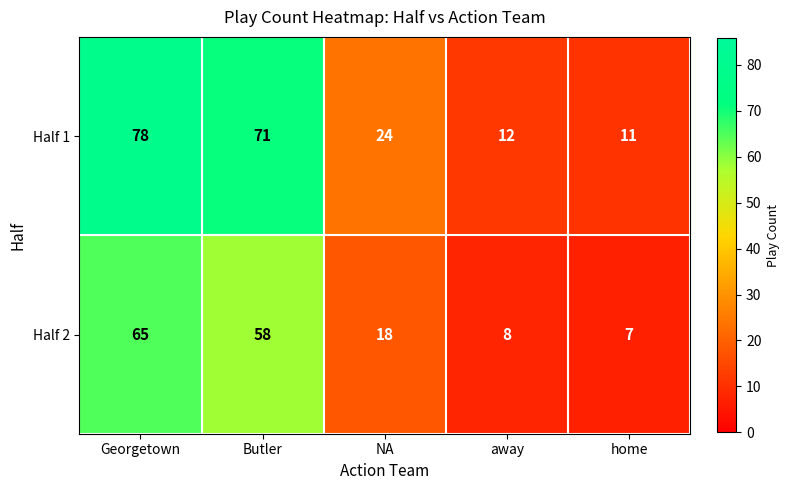

Rank the series by their maximum value, from highest to lowest.

Half 1, Half 2